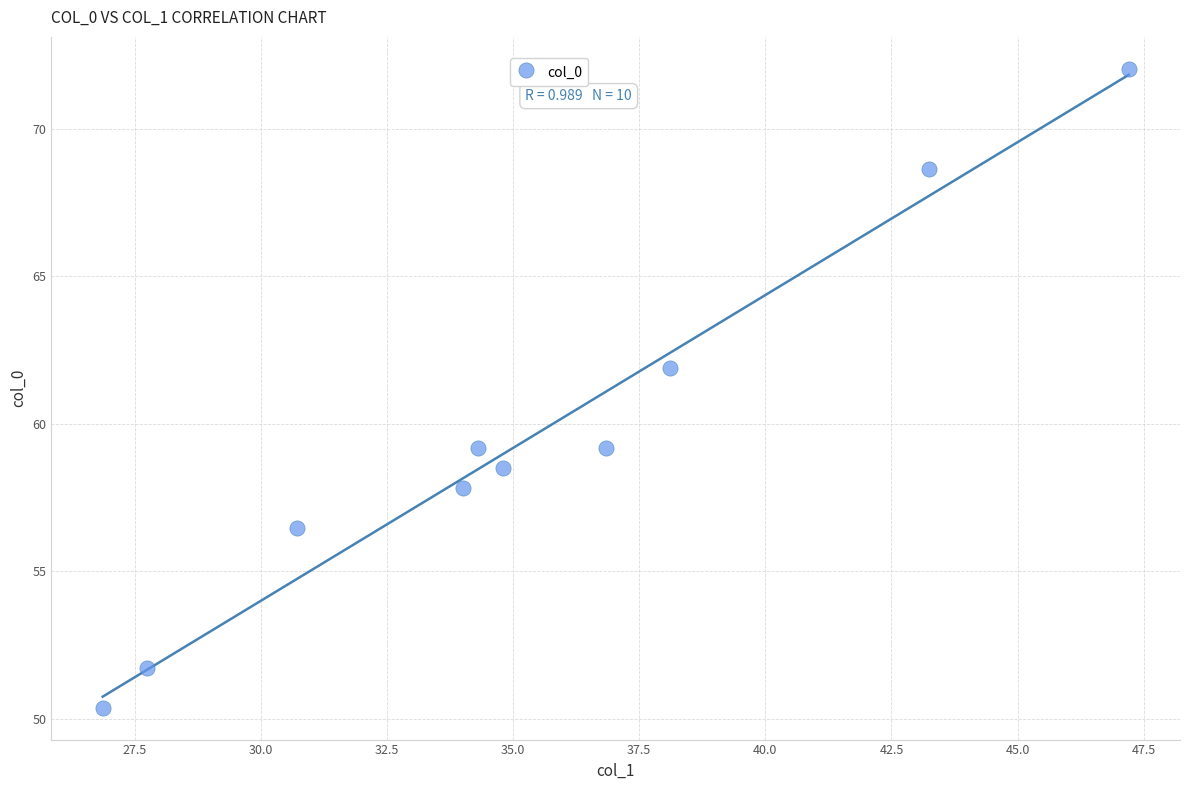

What is the range of Y values (max minus min)?

21.7